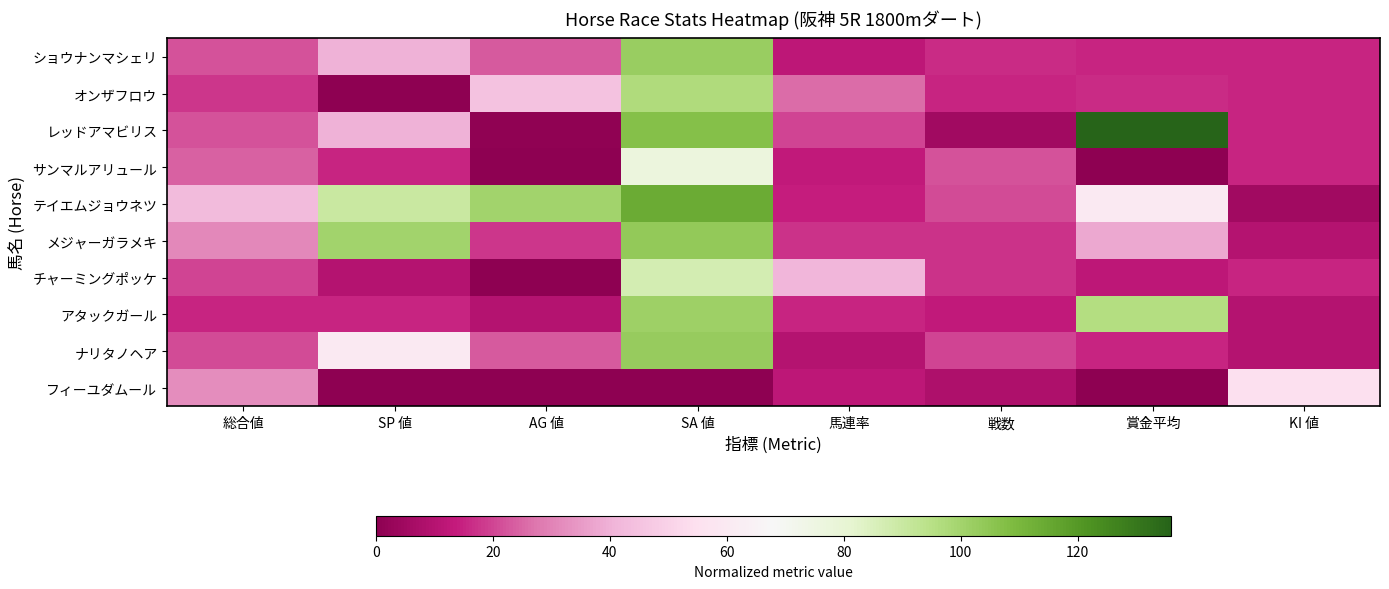

Which series changed the most between 戦数 and 賞金平均?

レッドアマビリス